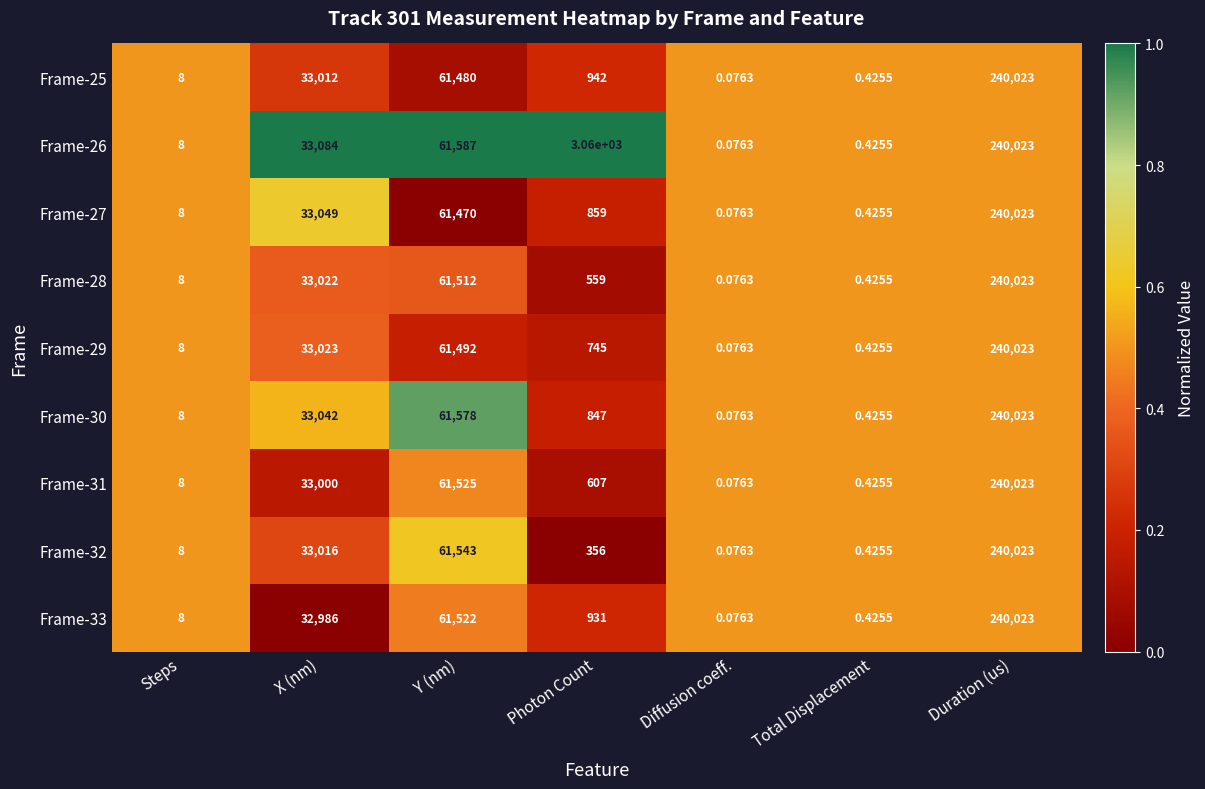

How many distinct data groups are displayed?

9